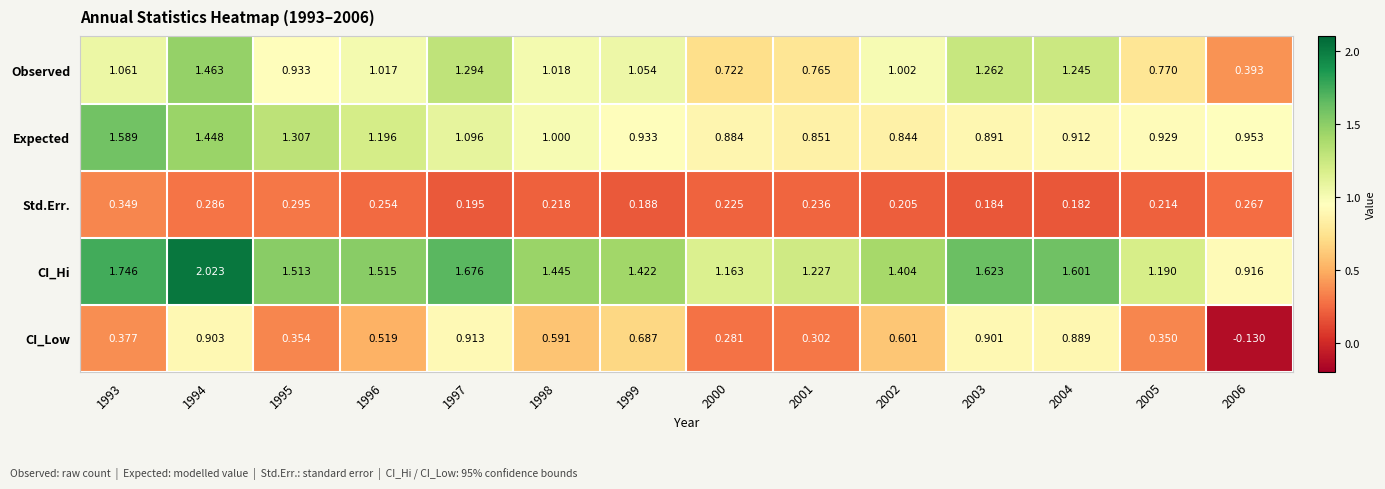

List the series in order of their peak value, lowest first.

Std.Err., CI_Low, Observed, Expected, CI_Hi